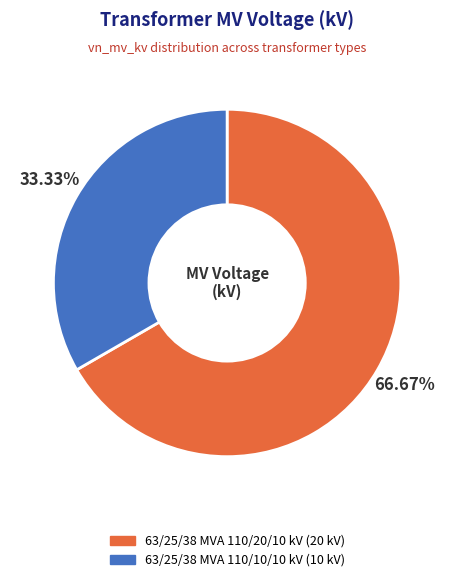

How much of the chart is everything except 63/25/38 MVA 110/20/10 kV?

33.3%